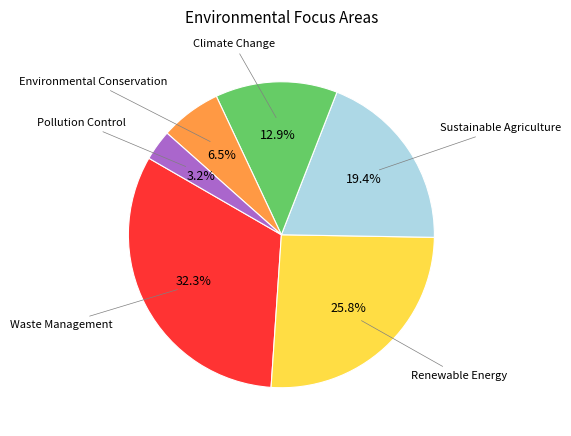

Is there a majority slice in this chart?

No